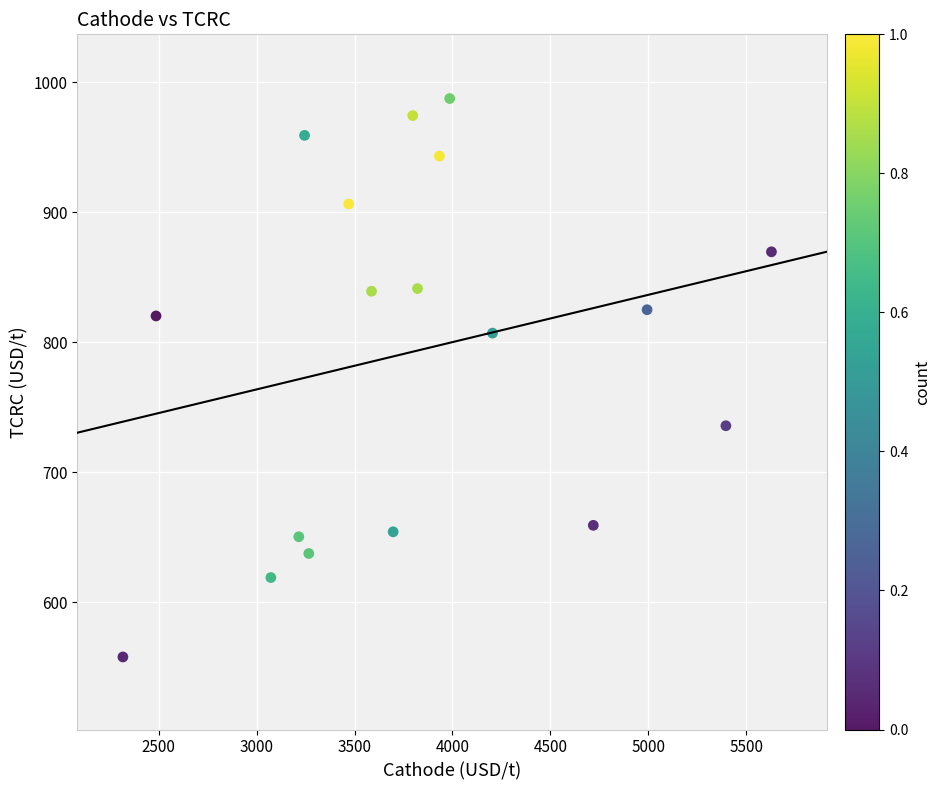

What is the range of Y values (max minus min)?

429.5